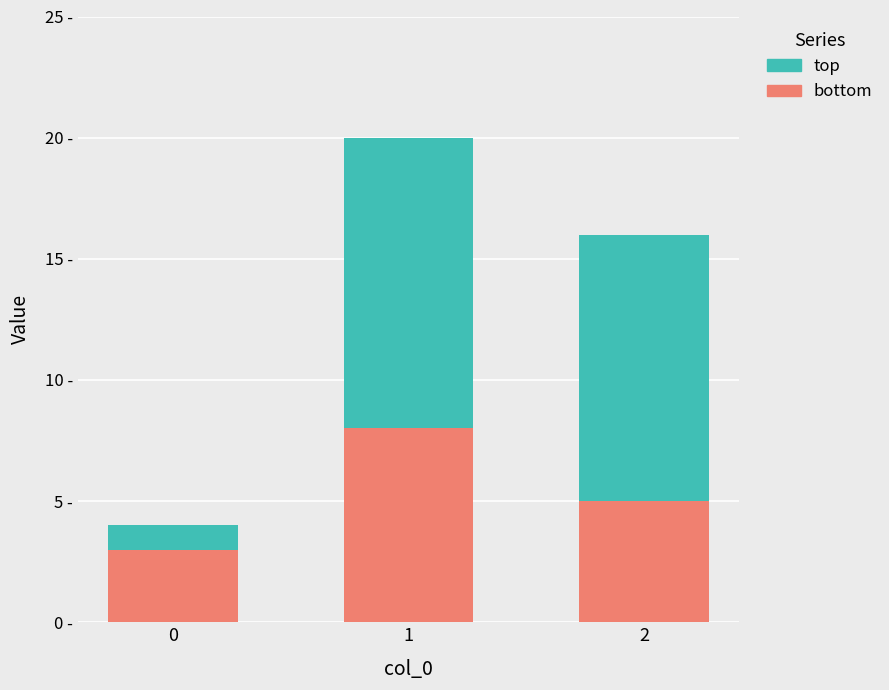

Rank the series by their maximum value, from highest to lowest.

top, bottom